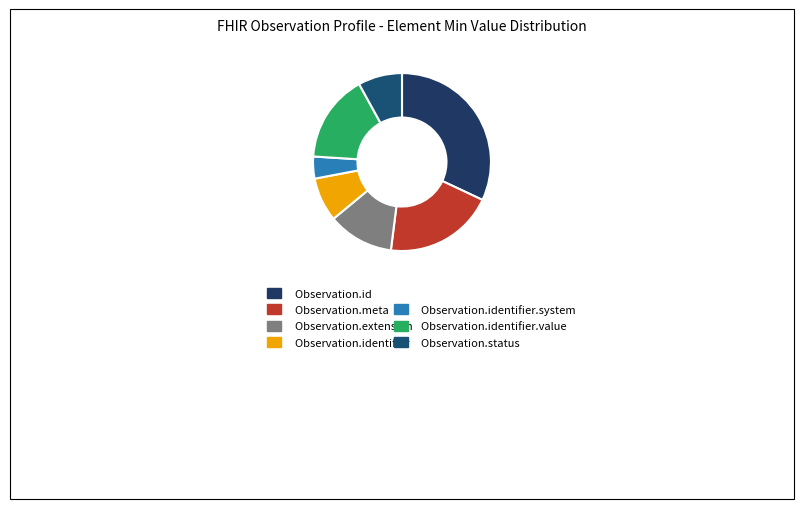

How many slices are in this pie chart?

7